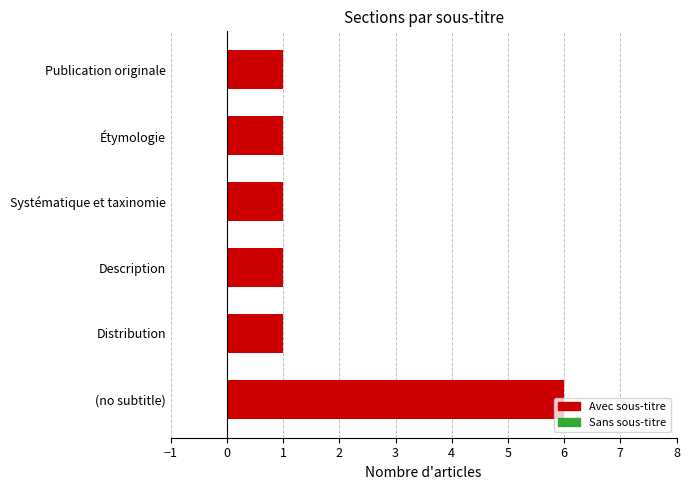

Which has a higher value, (no subtitle) or Étymologie?

(no subtitle)